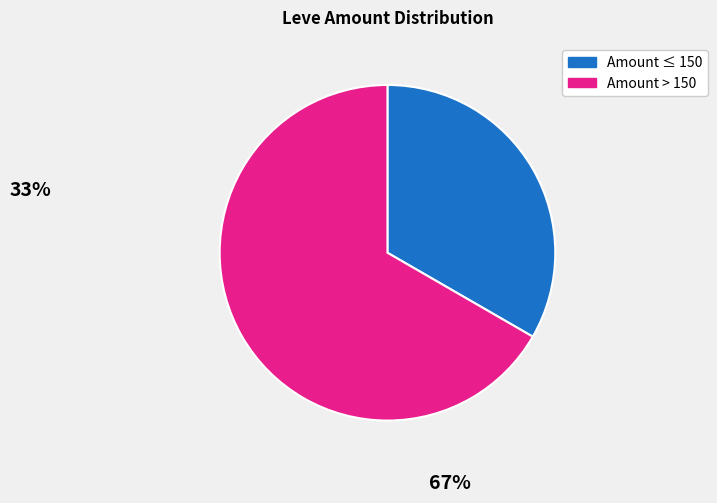

Does any single category account for the majority?

Yes